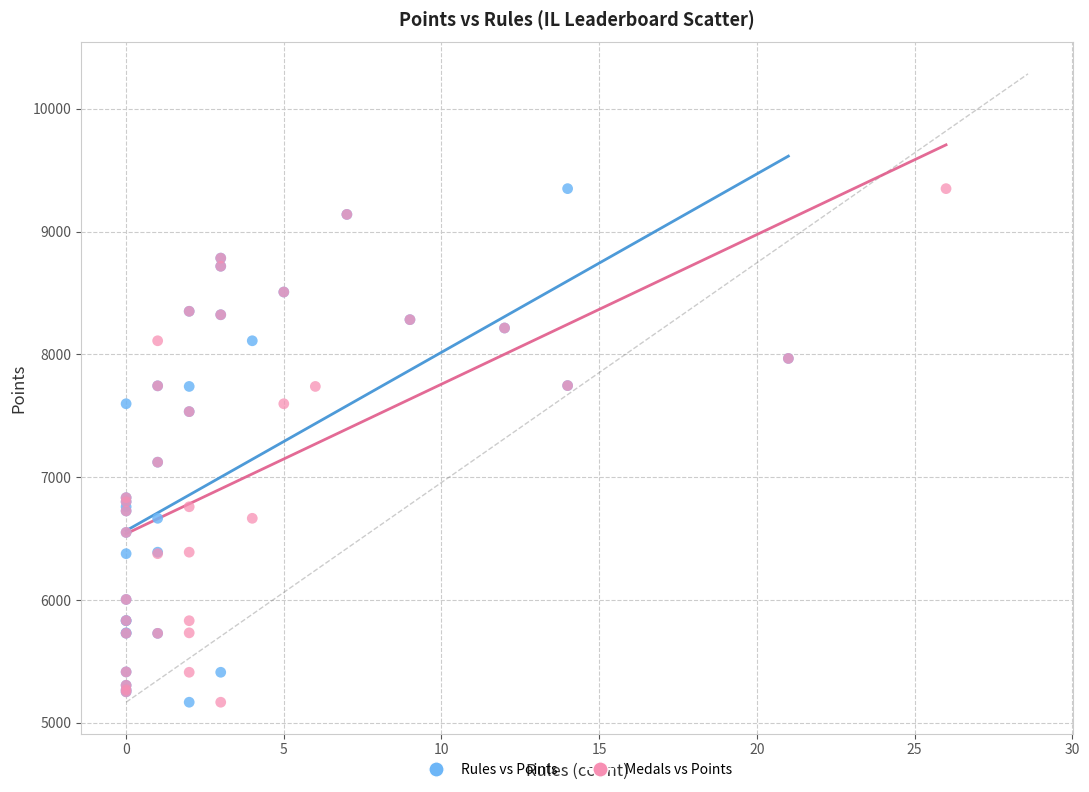

What are all the series names shown in the legend?

Rules vs Points, Medals vs Points